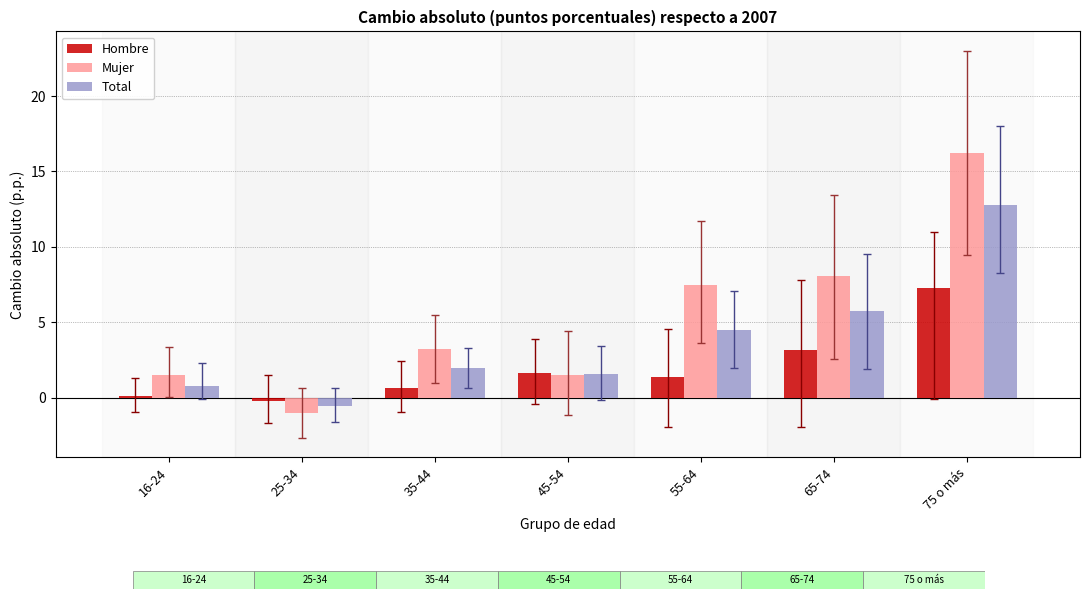

Reading right to left, list all the values displayed in this chart.

Hombre: 75 o más=7.3	65-74=3.2	55-64=1.4	45-54=1.6	35-44=0.7	25-34=-0.2	16-24=0.1
Mujer: 75 o más=16.3	65-74=8.1	55-64=7.4	45-54=1.5	35-44=3.3	25-34=-1.0	16-24=1.5
Total: 75 o más=12.8	65-74=5.8	55-64=4.5	45-54=1.6	35-44=2.0	25-34=-0.6	16-24=0.8